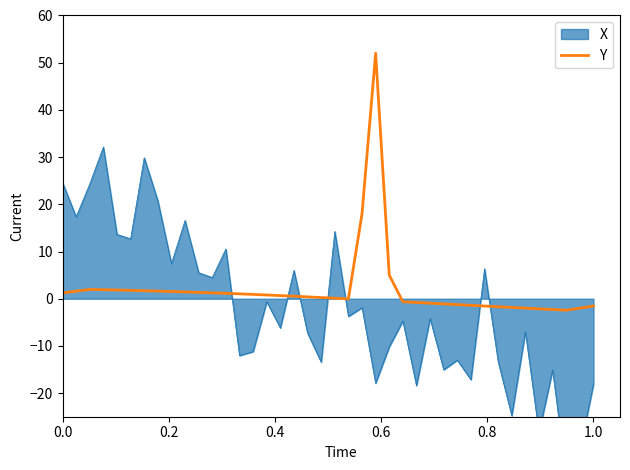

Is it true that the value at 1.0 is -1.5?

True